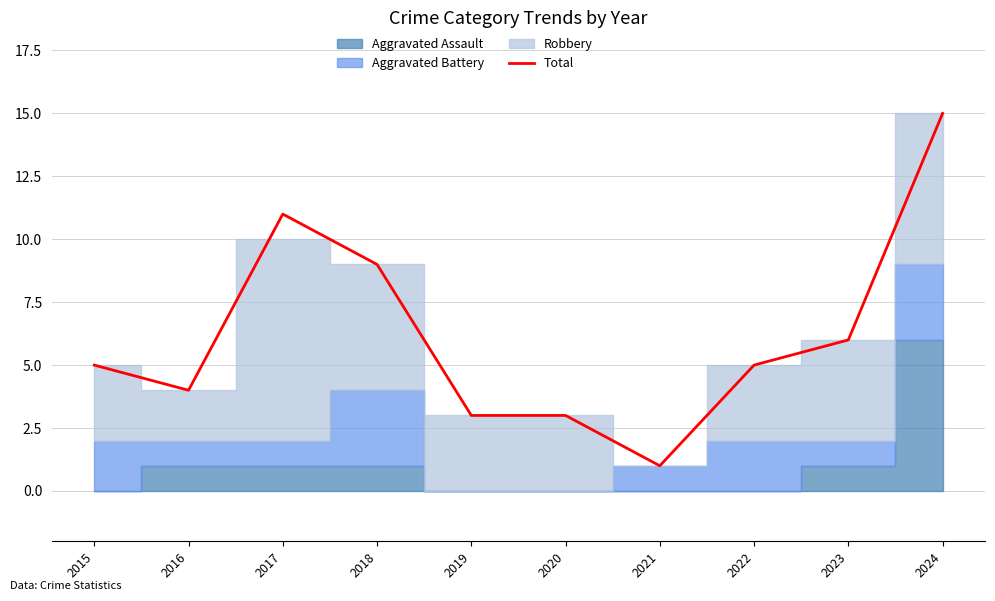

What is the value of the 8th point from the left?

5